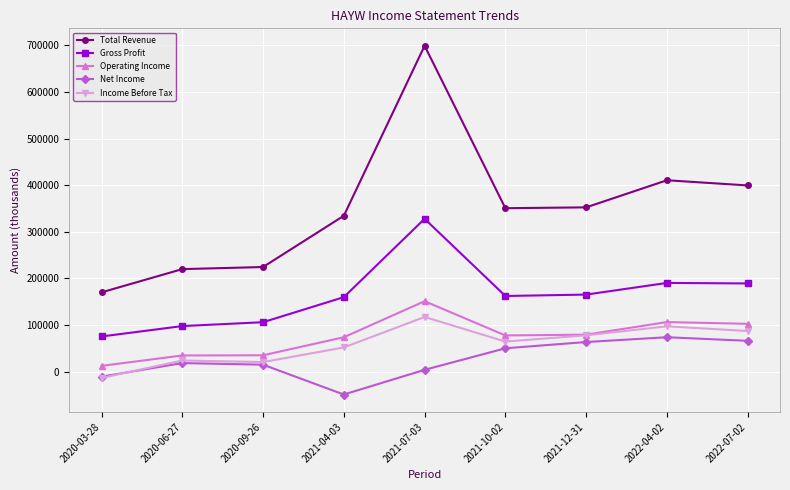

Between 2021-07-03 and 2021-10-02, which series saw the biggest shift?

Total Revenue